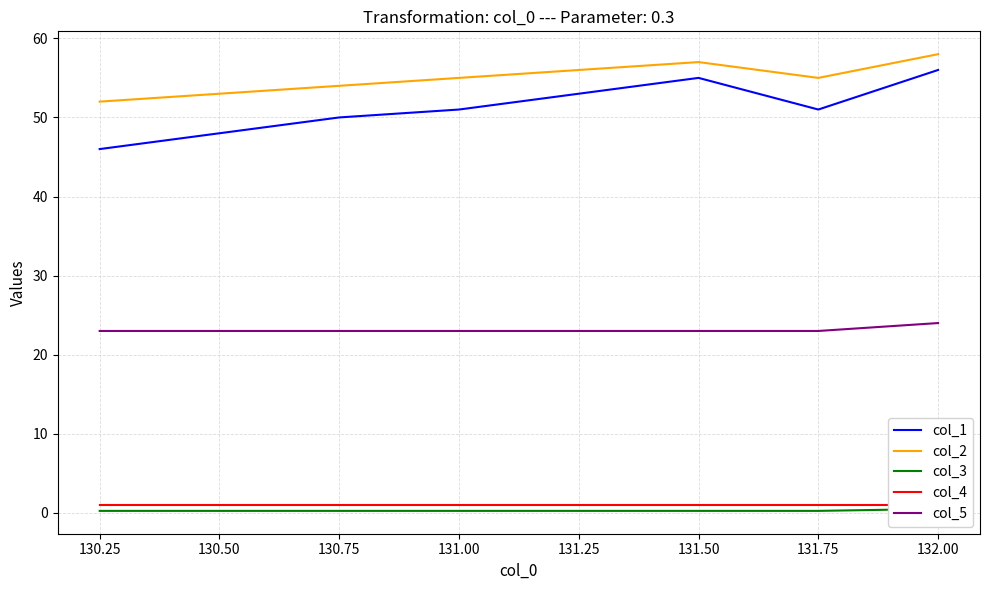

What is the difference between the second highest and minimum values in the col_1 series?

9